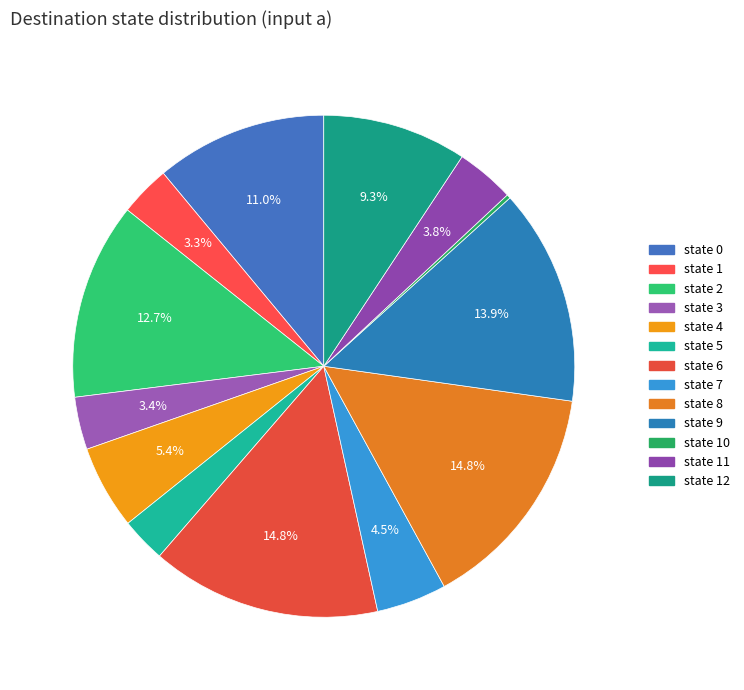

Rank the categories by value from highest to lowest.

state 6, state 8, state 9, state 2, state 0, state 12, state 4, state 7, state 11, state 3, state 1, state 5, state 10